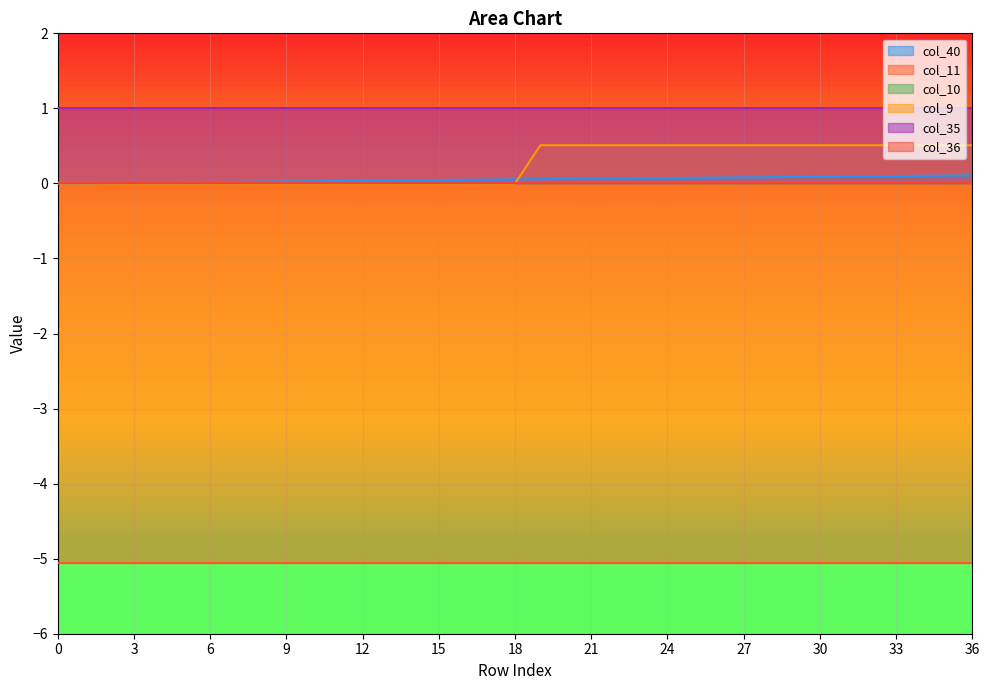

At which category does col_10 reach its first local valley?

4